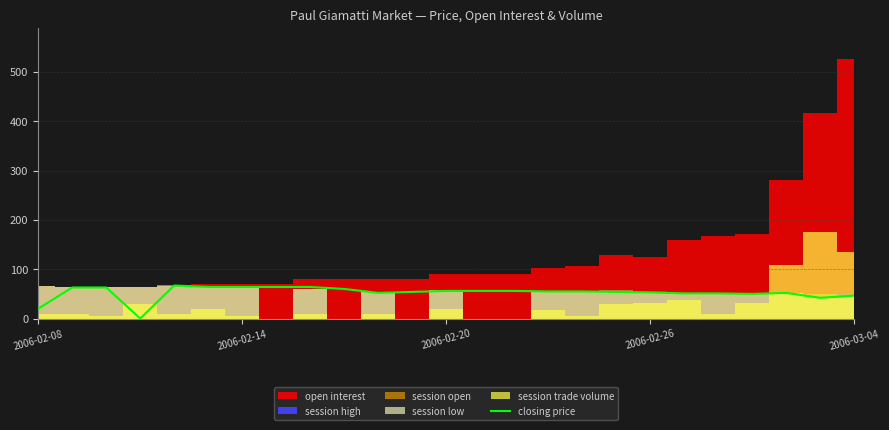

True or false: closing price has a value of 81.0 at 2006-02-20.

False